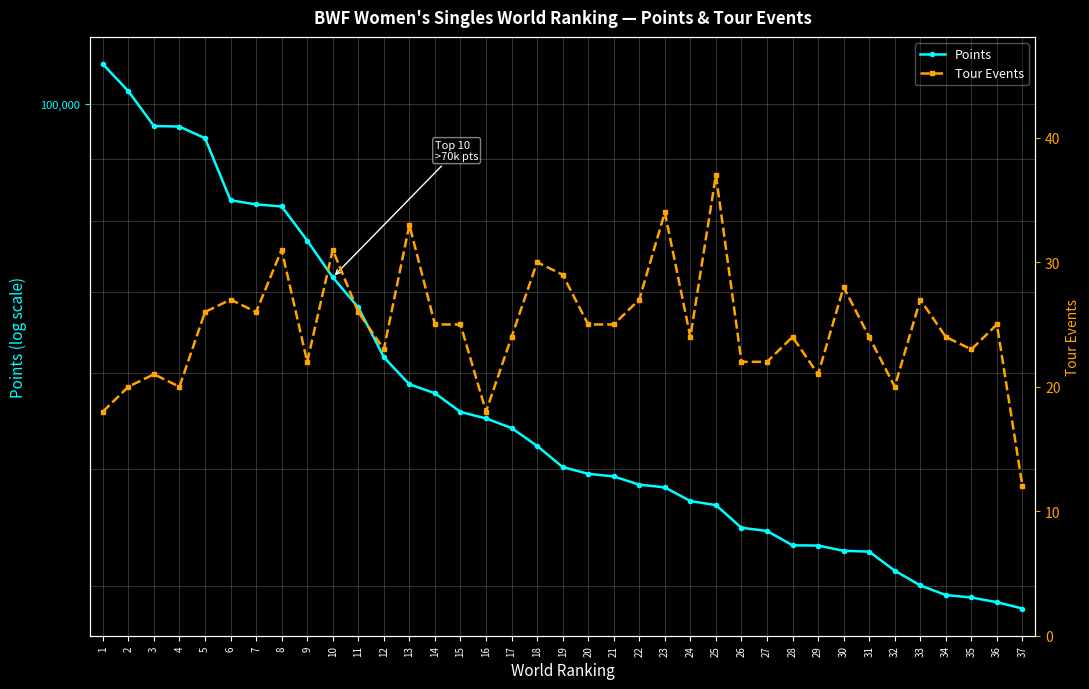

Rank the series by their average value, from lowest to highest.

Tour Events, Points